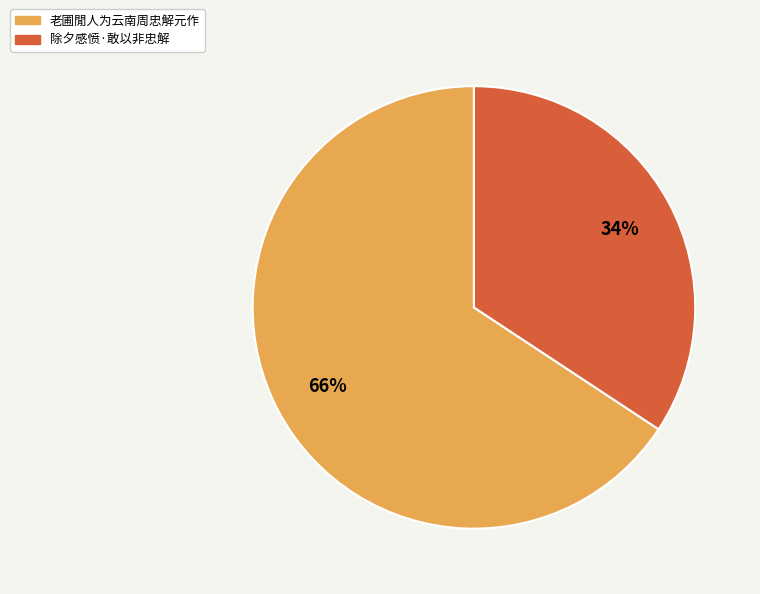

To the nearest percent, what portion does 老圃閒人为云南周忠解元作 represent?

66%